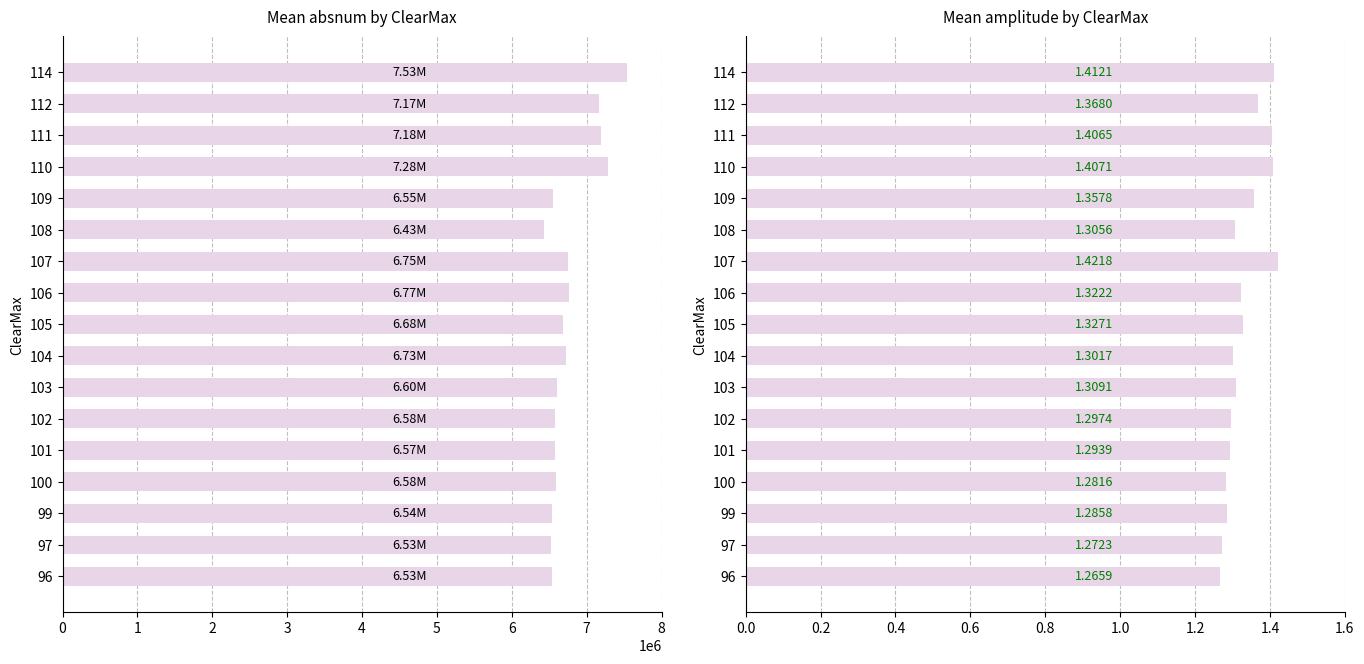

How many groups of bars are there?

17